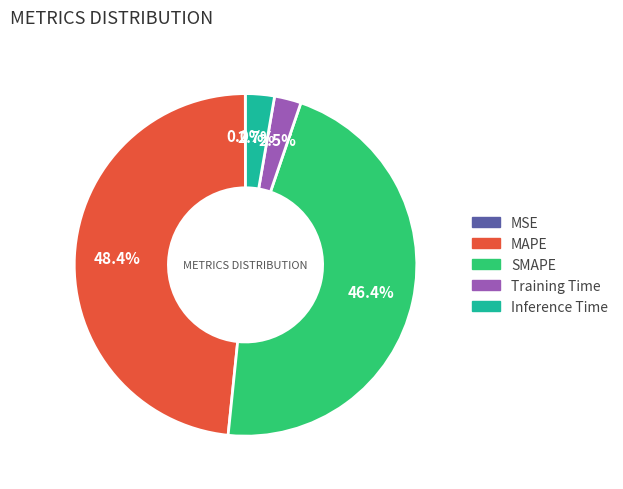

To the nearest percent, what is the average slice percentage?

20%